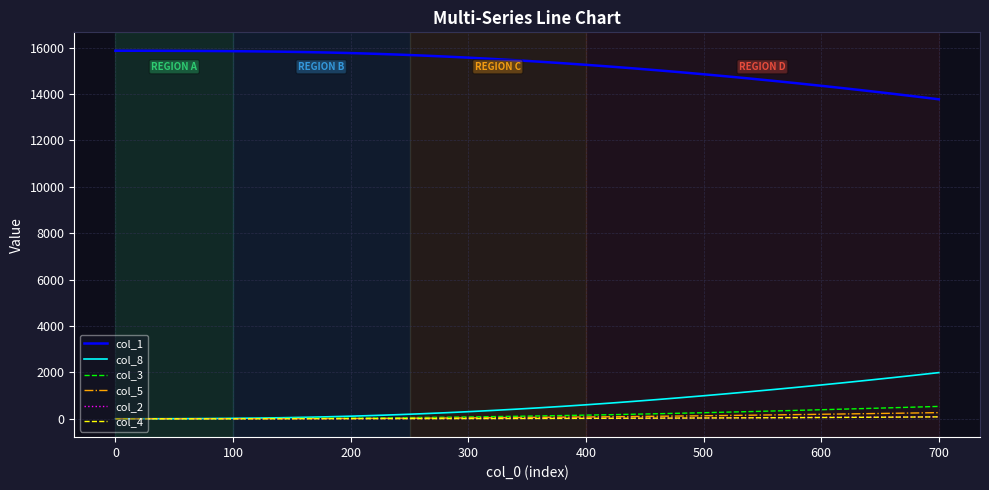

Which series has the largest total across all categories?

col_1